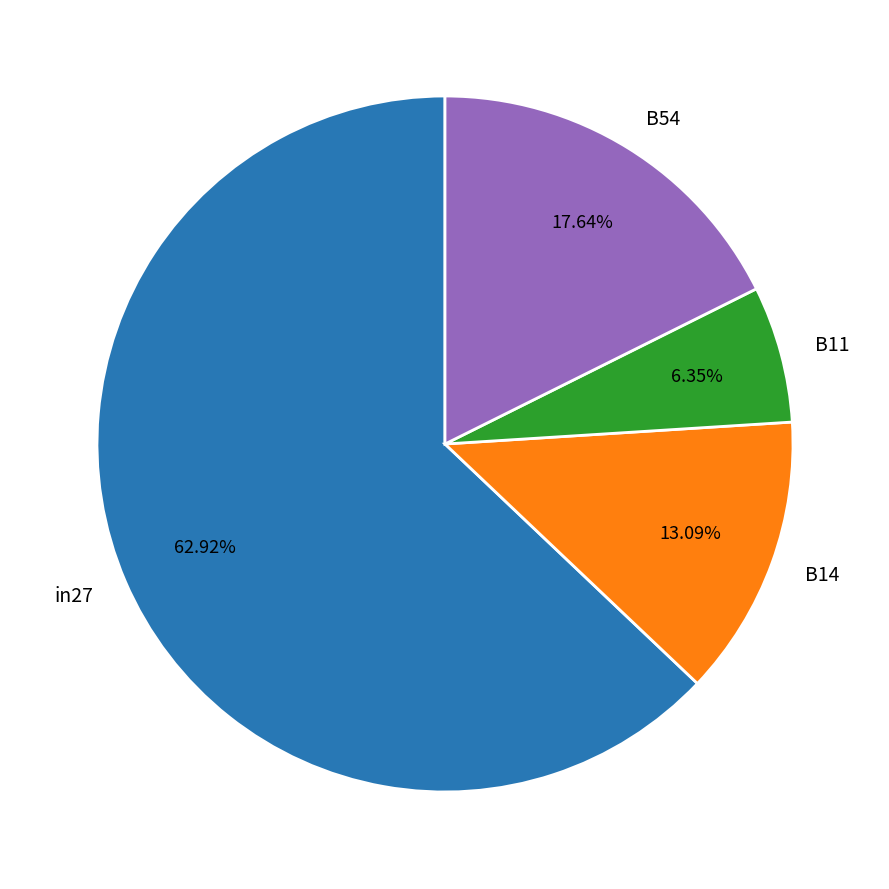

Rank the categories by value from highest to lowest.

in27, B54, B14, B11